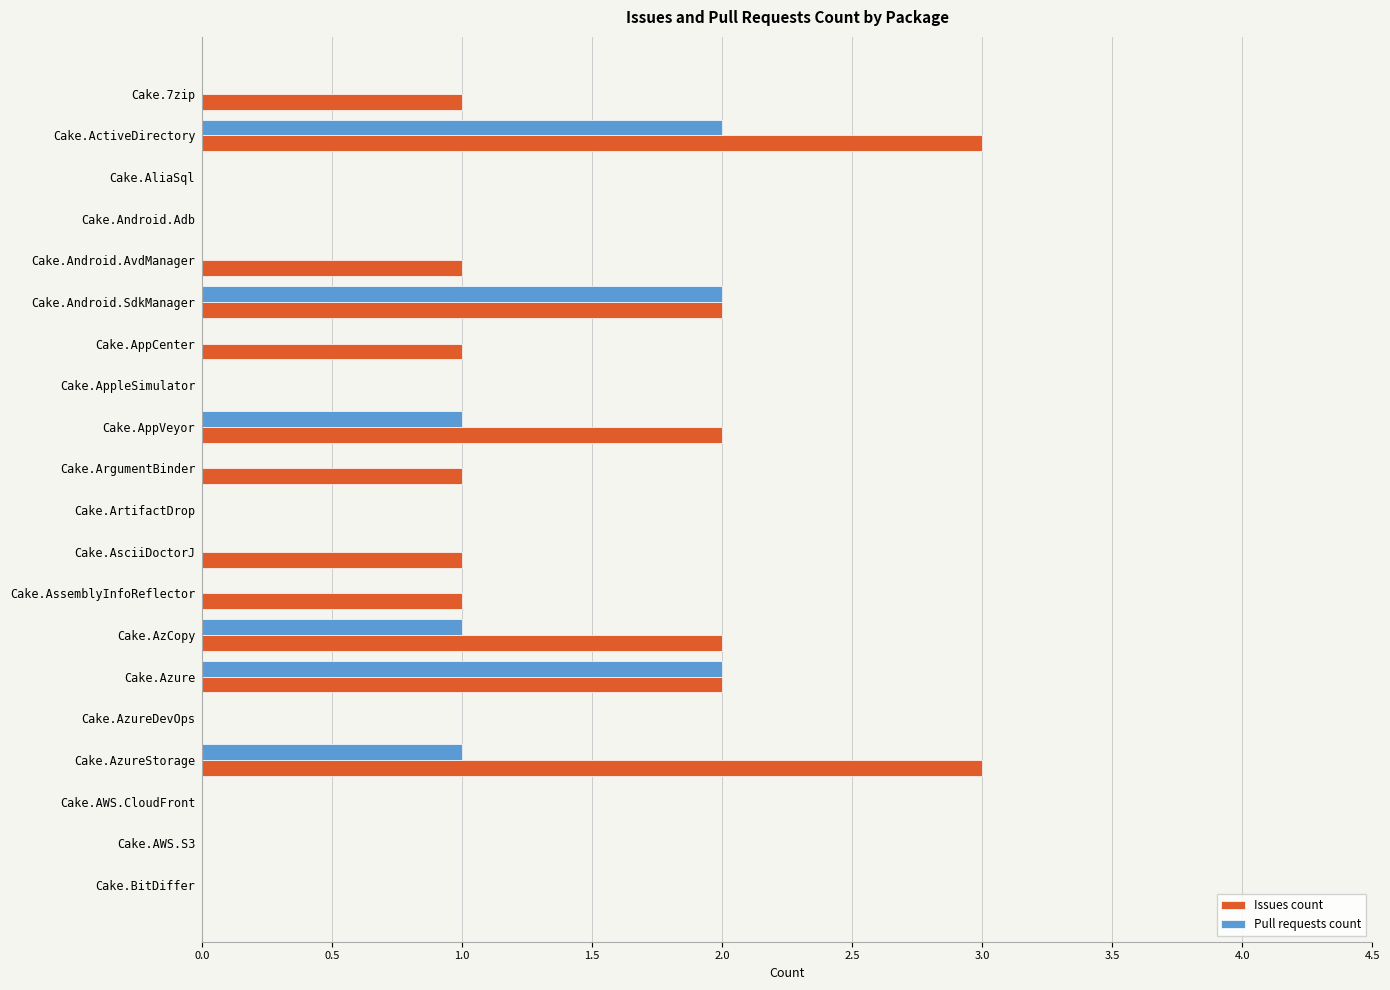

The value of Pull requests count at Cake.AzureStorage is 2. True or false?

False